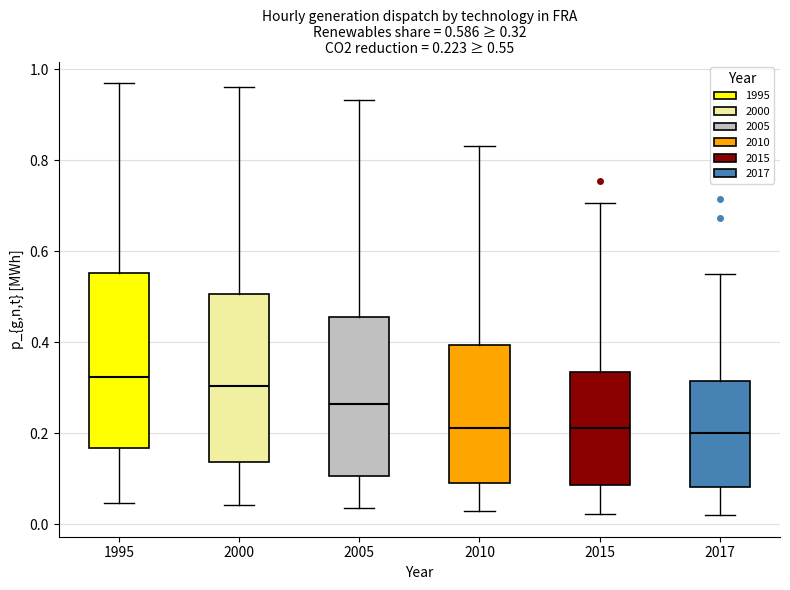

Which box has the highest median line?

1995